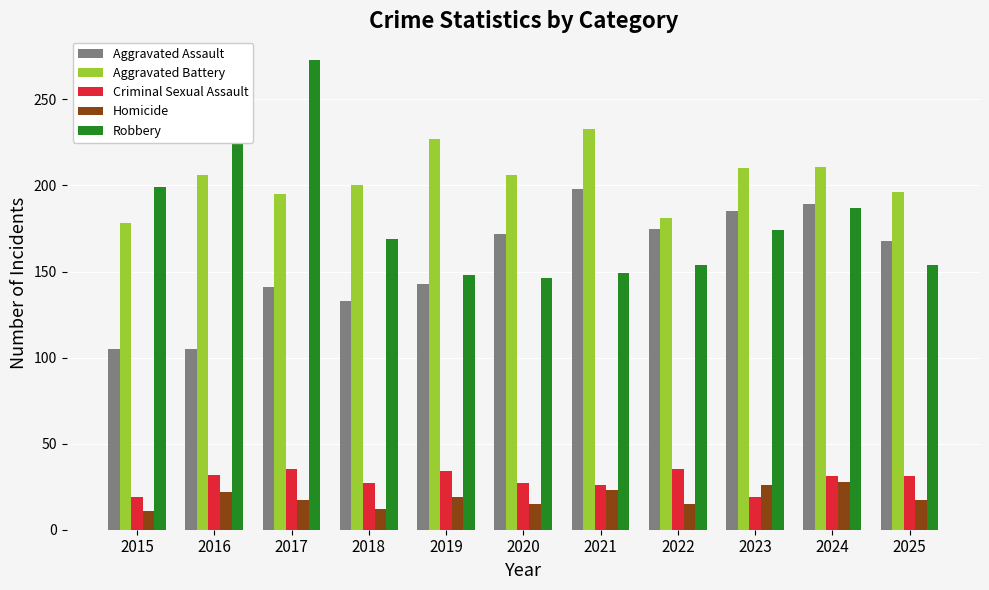

What is the average value of the Aggravated Assault series?

156